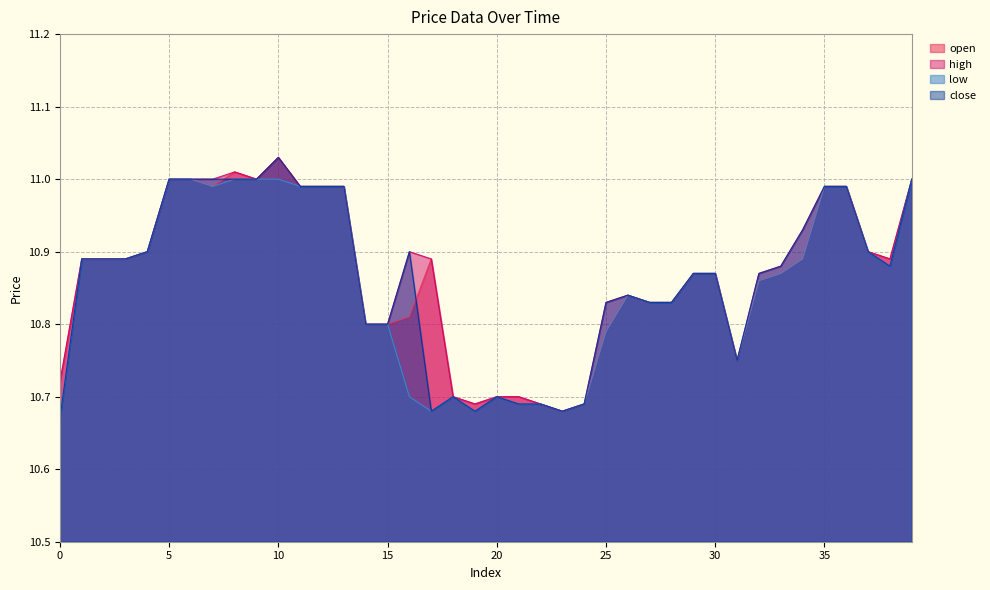

True or false: low and open intersect in this chart.

False